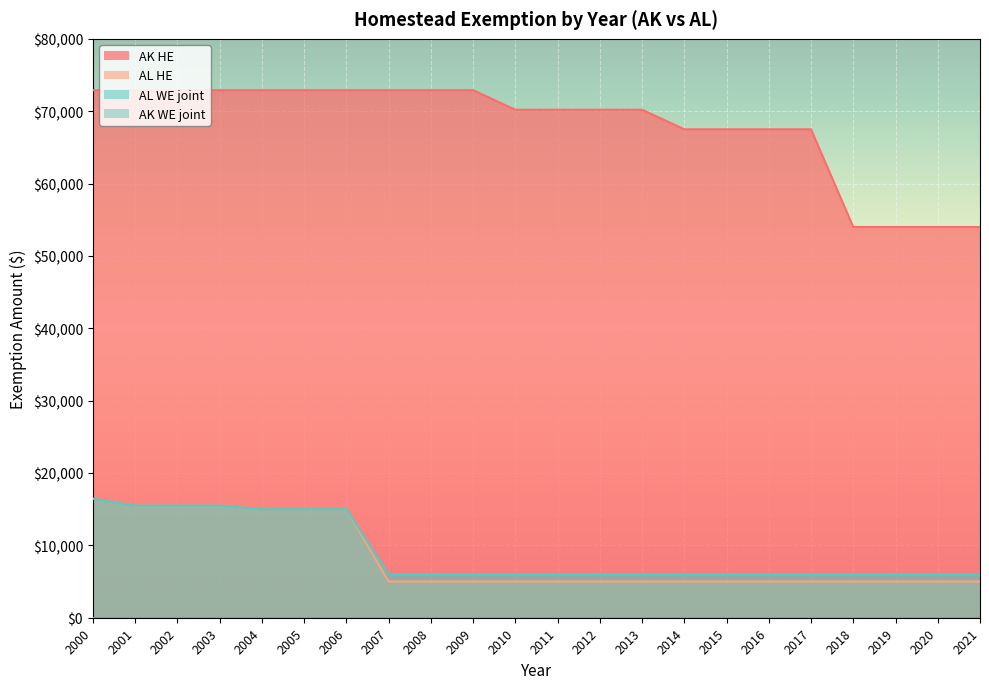

True or false: WE_joint_AL has a value of 15500 at 2001.

True